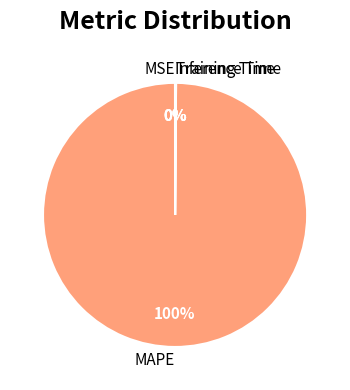

Which slice represents more than half of the pie?

MAPE